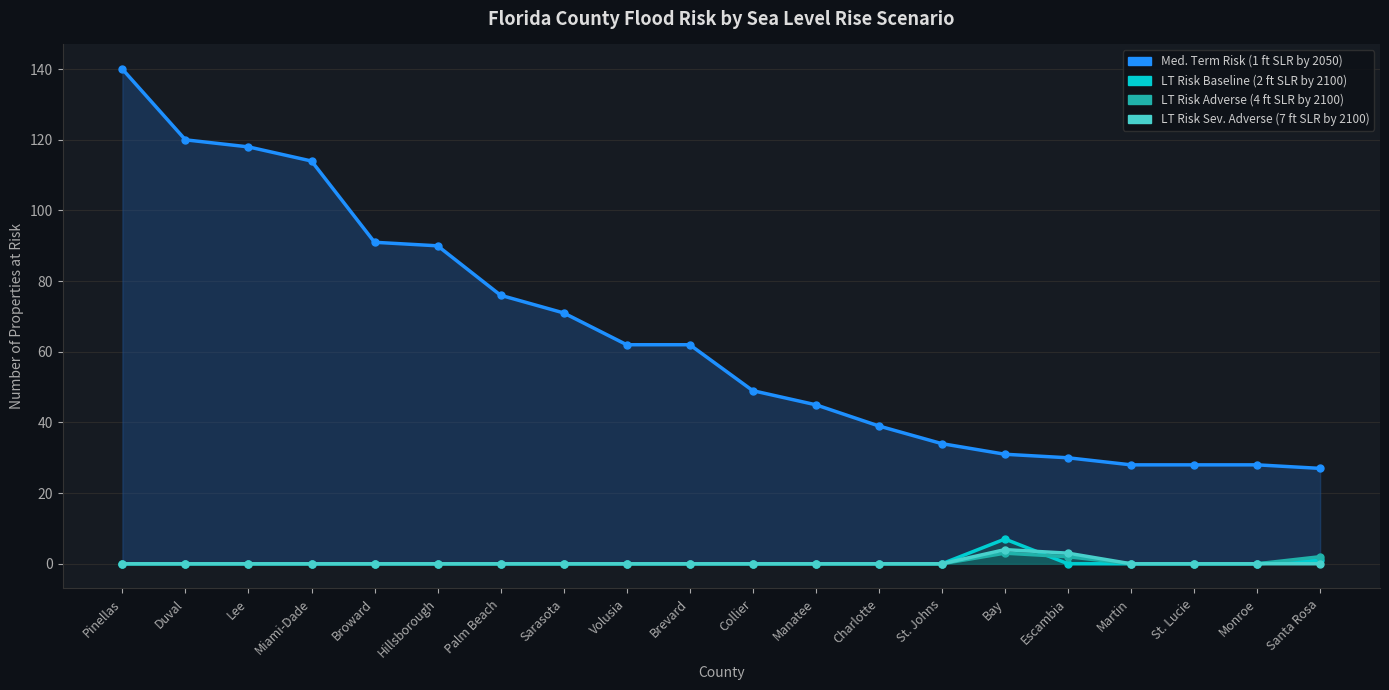

How many data points does each series have?

20